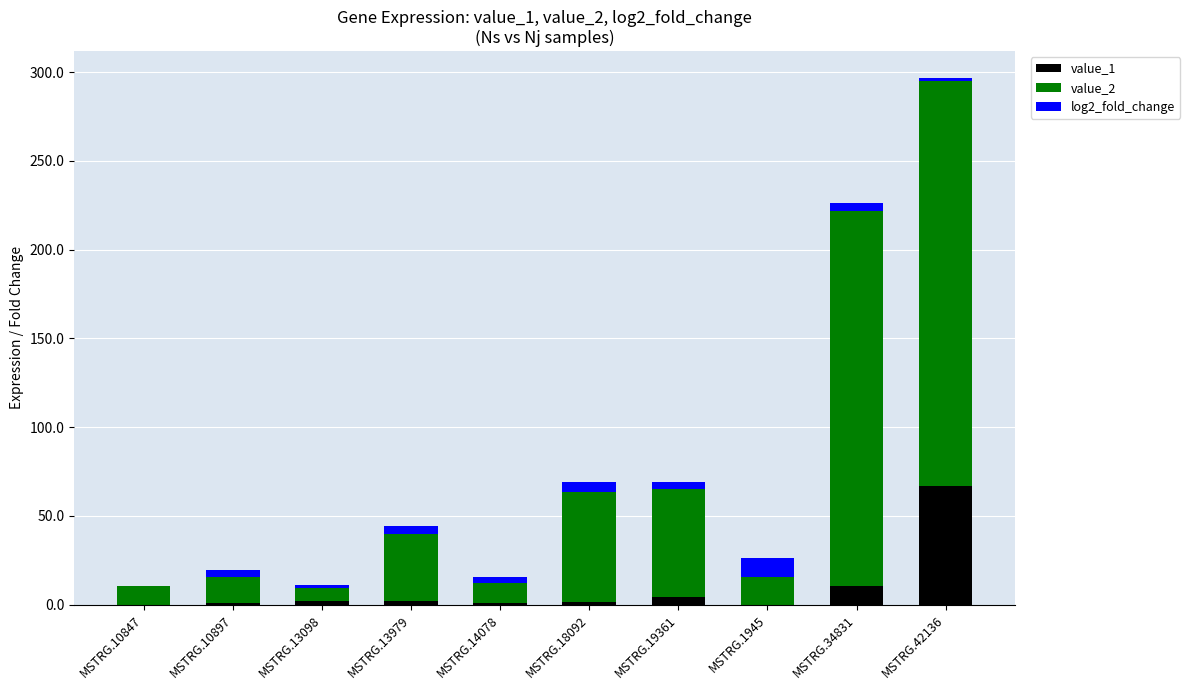

At which category is the sum across all series the highest?

MSTRG.42136